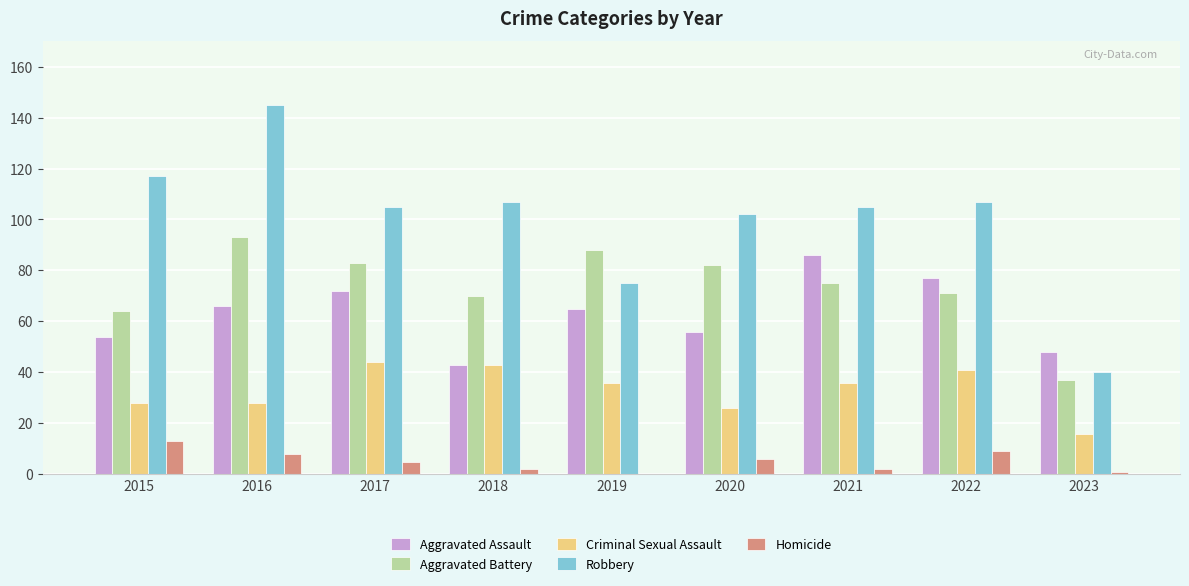

The Homicide series shows 13 at 2015. True or false?

True